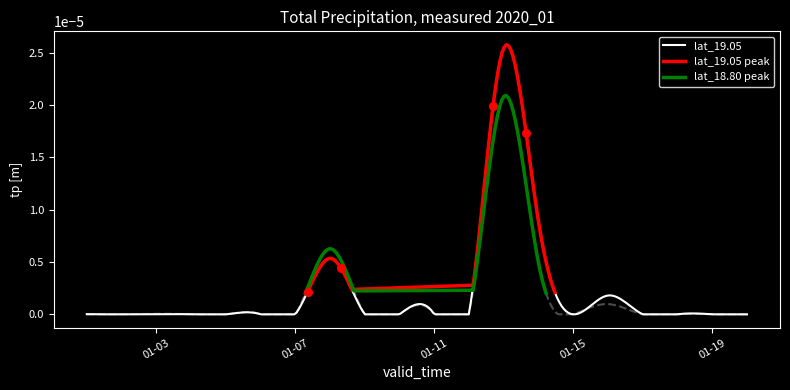

At how many categories does at least one series exceed 0?

8